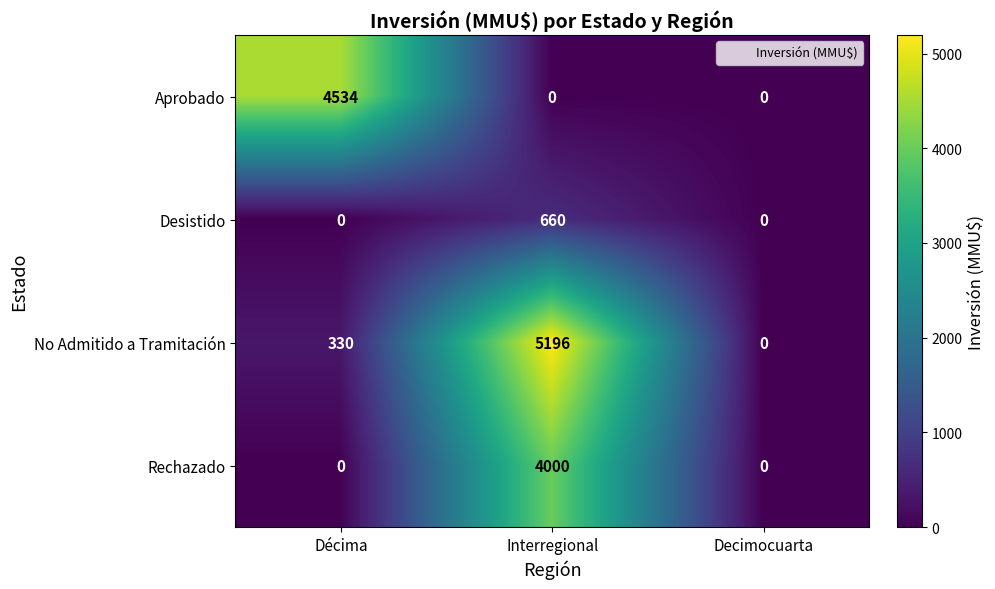

Is the value of No Admitido a Tramitación at Interregional greater than the value of Desistido at Décima?

Yes